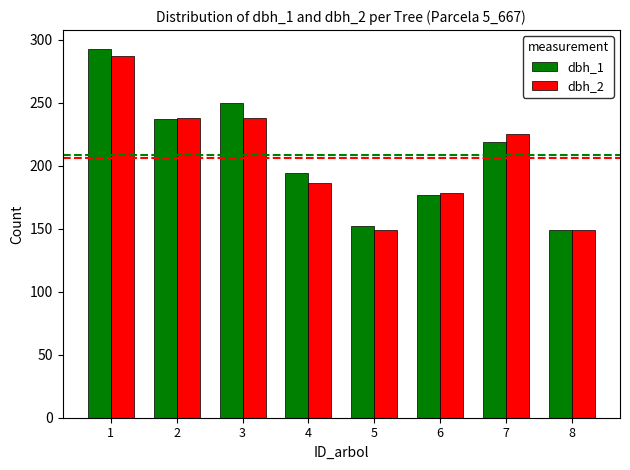

What are all the series names shown in the legend?

dbh_1, dbh_2